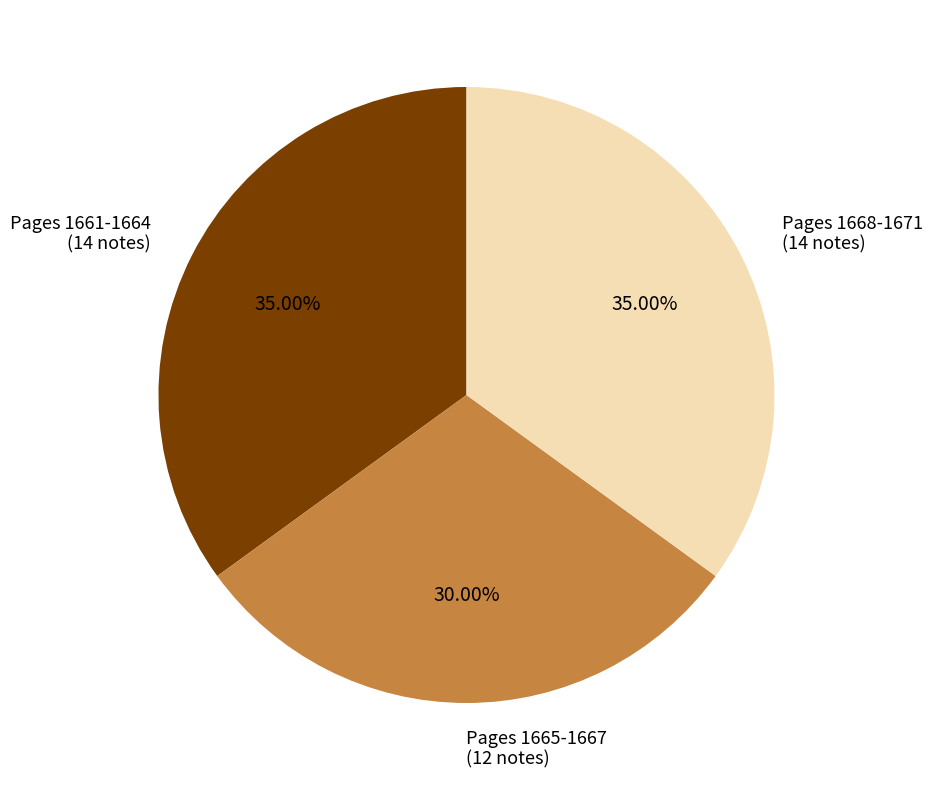

Is there any slice that represents more than half of the pie?

No